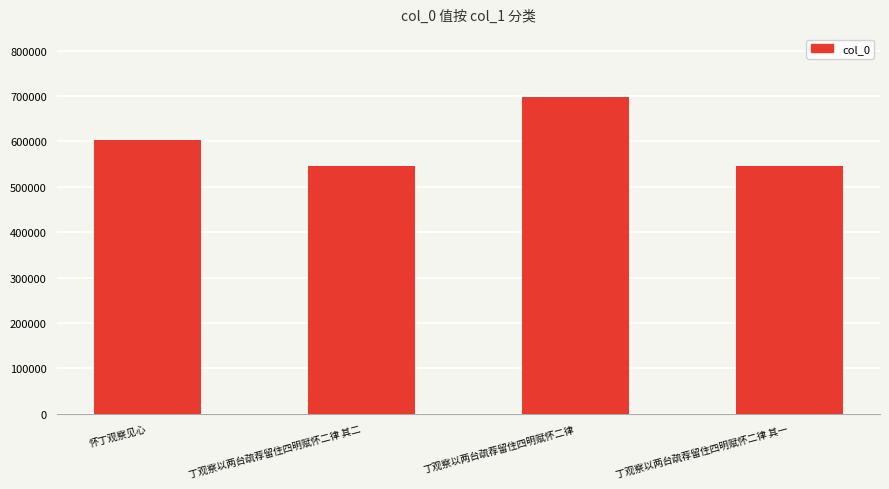

Where is the data nearest to the value 621250?

怀丁观察见心